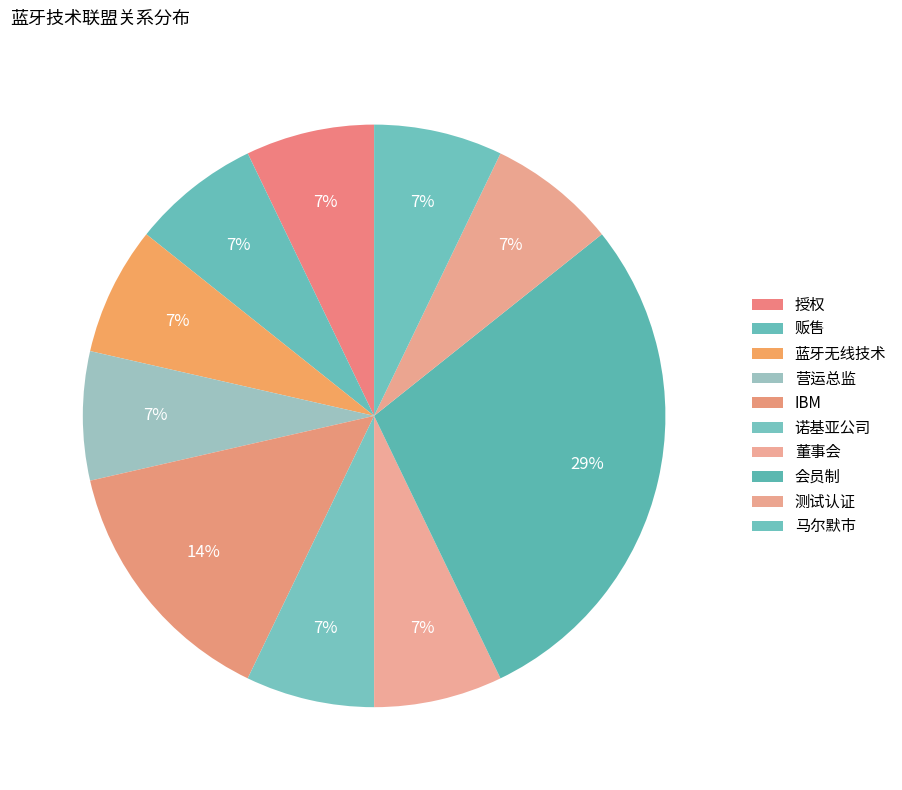

Which category has the biggest portion of the pie?

会员制